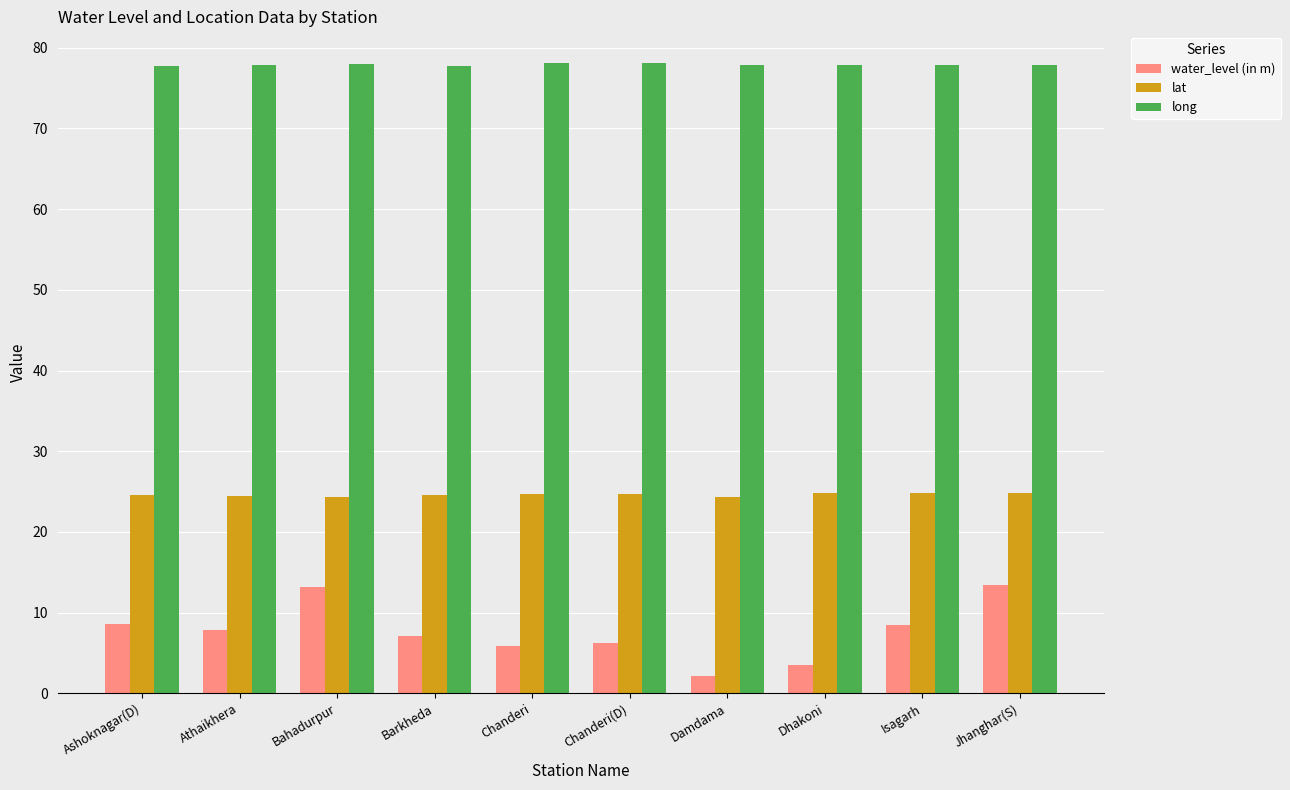

What is the lowest value of the long series?

77.7